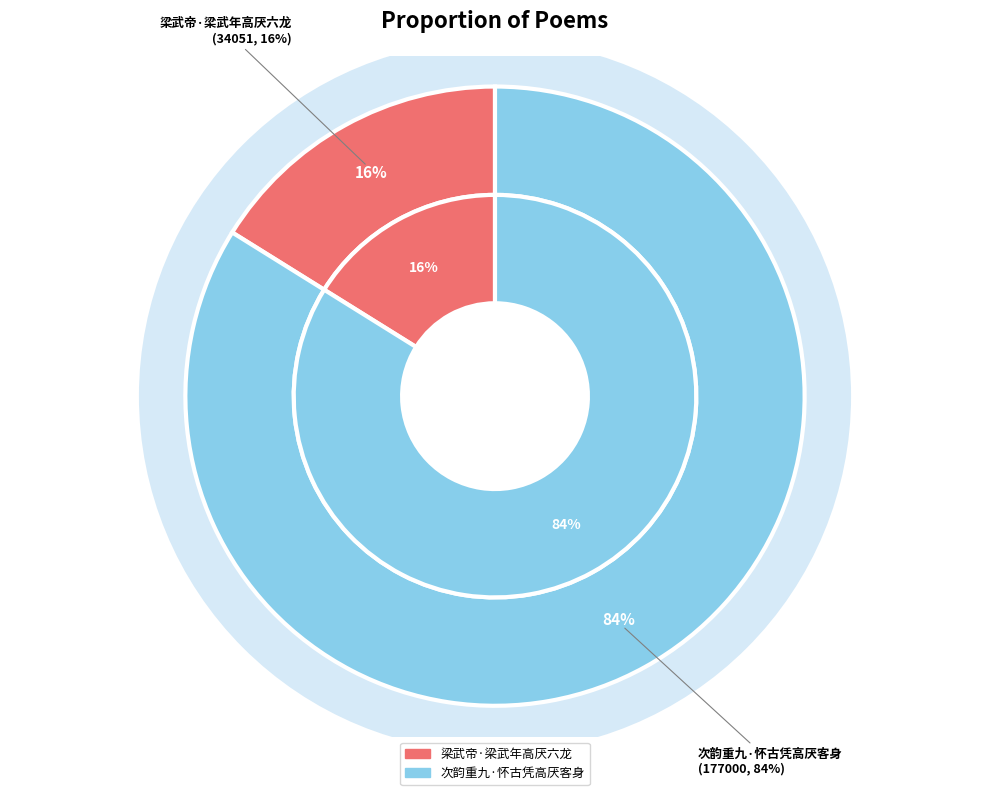

True or false: 梁武帝·梁武年高厌六龙 accounts for 16% of the total.

True